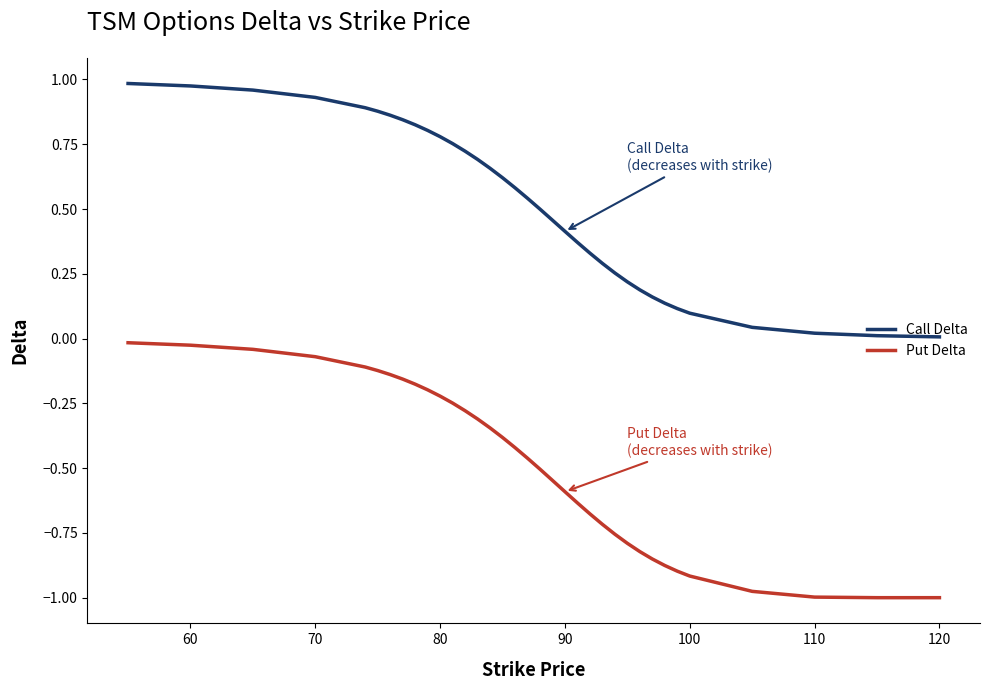

True or false: Put Delta and Call Delta intersect in this chart.

False